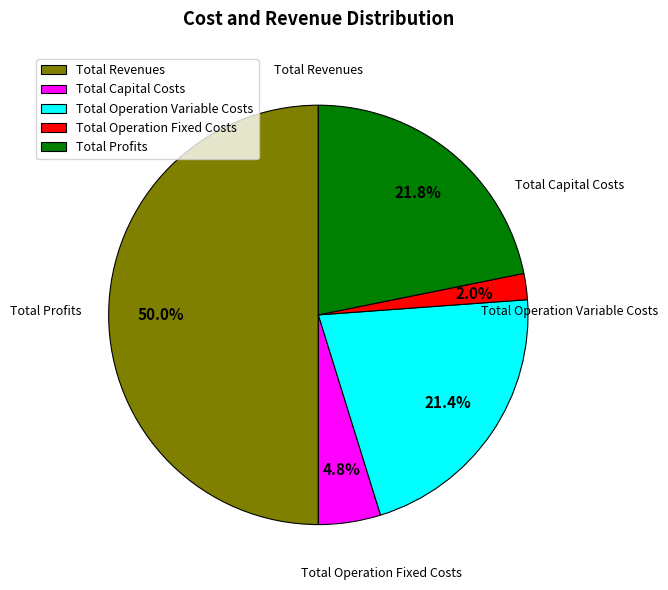

What is the smallest slice in the pie chart?

Total Operation Fixed Costs